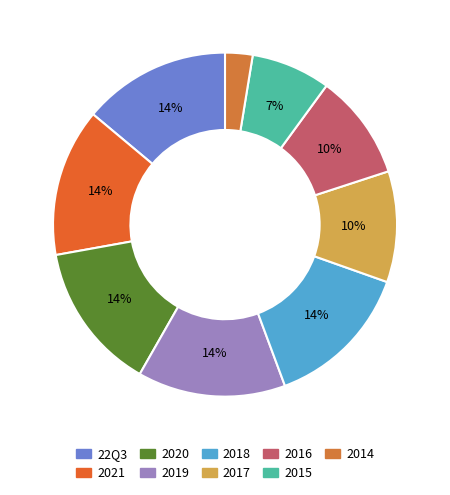

What is the ratio of the value at 2020 to the value at 2018?

1.0